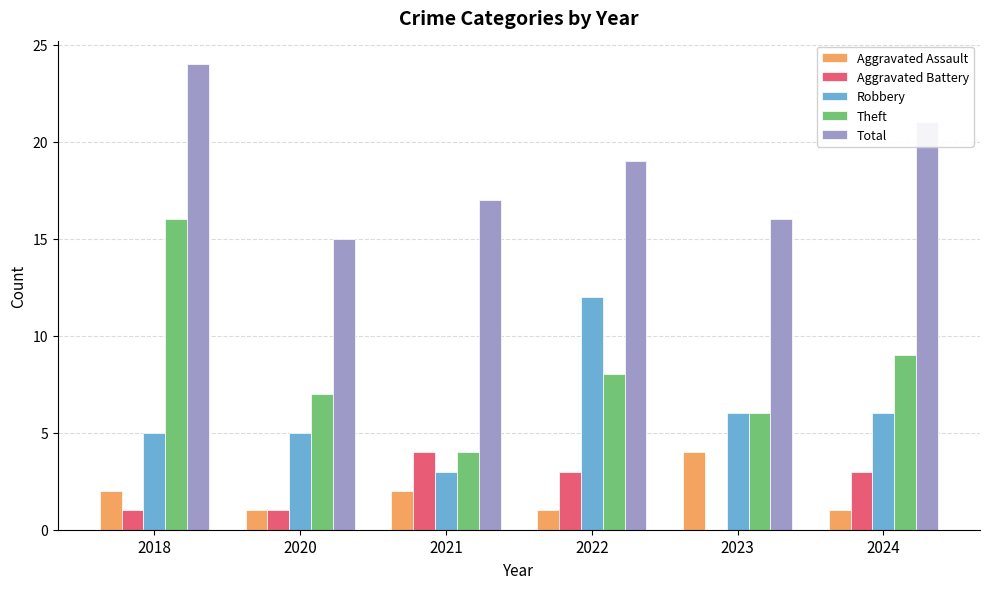

Are the bars grouped side by side (vs. stacked)?

Yes